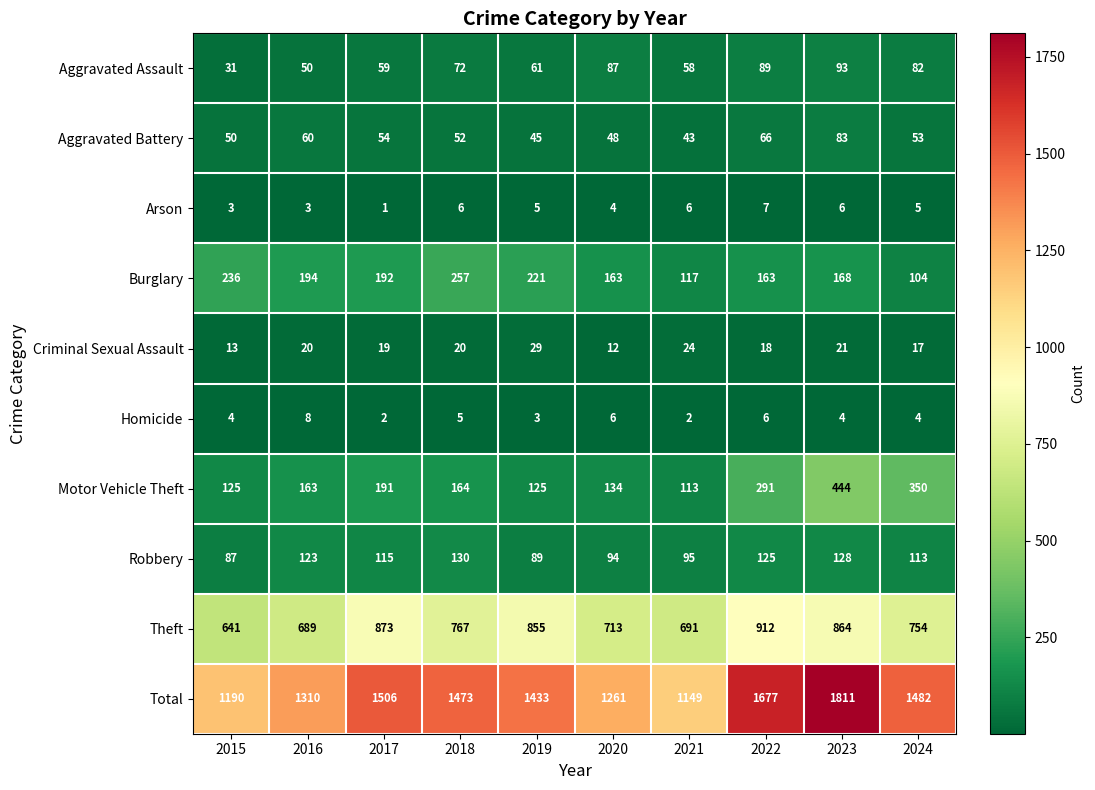

Which series has the largest total across all categories?

Total